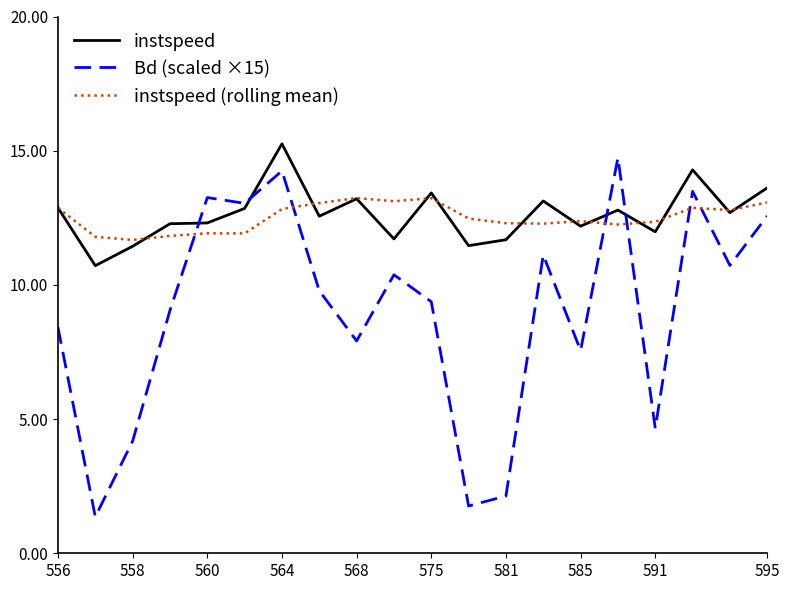

What is the minimum value for instspeed?

10.7